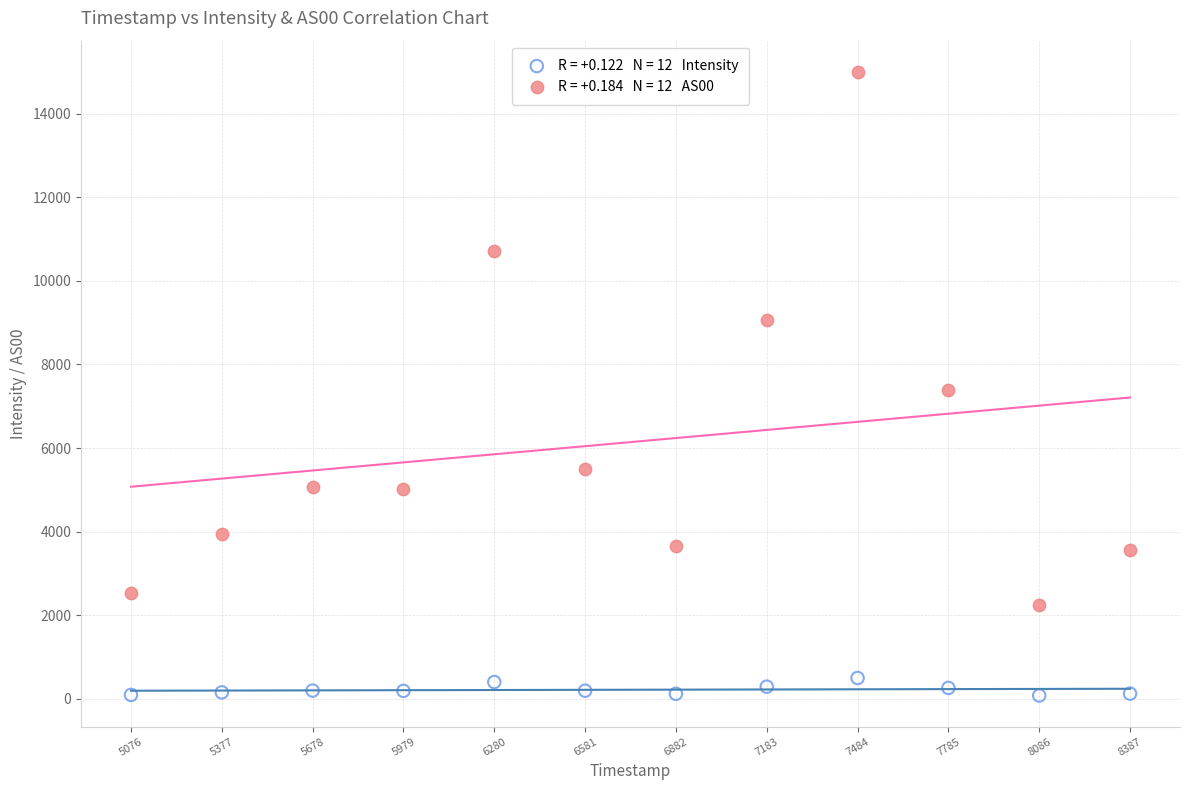

Across all data points, what is the range of X values (max minus min)?

3311.0